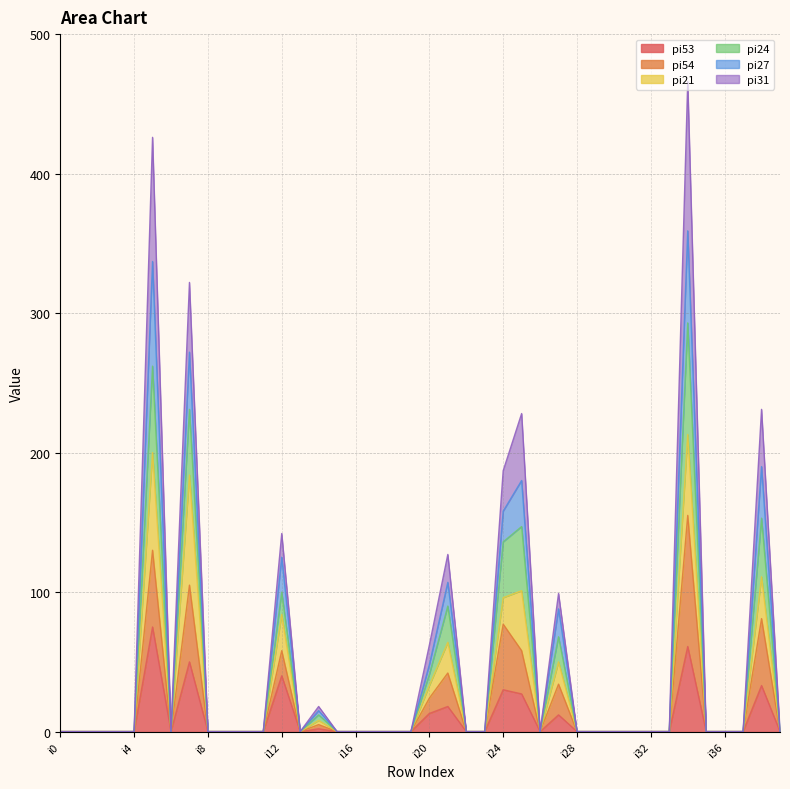

True or false: pi54 and pi53 intersect in this chart.

False